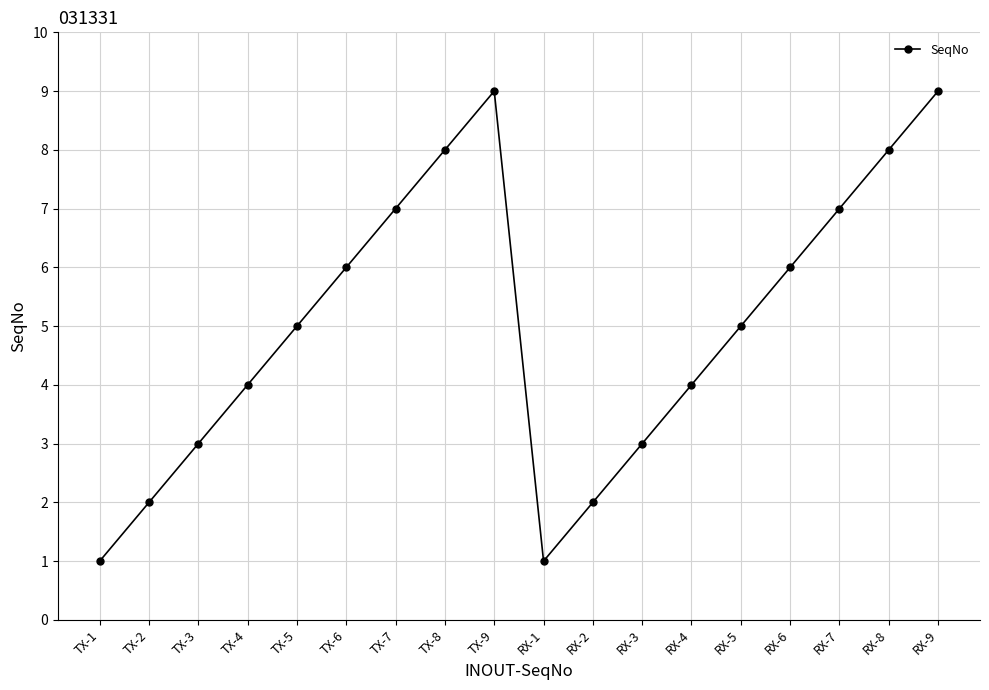

Reading left to right, transcribe all the data shown in this chart.

TX-1=1	TX-2=2	TX-3=3	TX-4=4	TX-5=5	TX-6=6	TX-7=7	TX-8=8	TX-9=9	RX-1=1	RX-2=2	RX-3=3	RX-4=4	RX-5=5	RX-6=6	RX-7=7	RX-8=8	RX-9=9